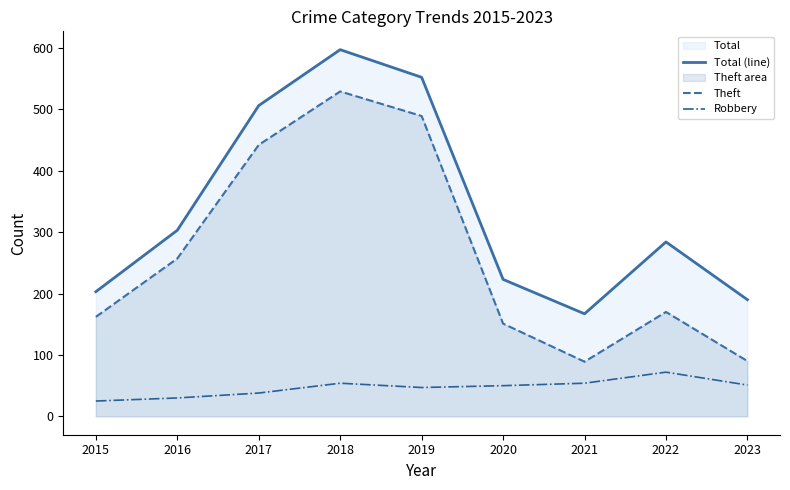

Count the number of data series in this chart.

3